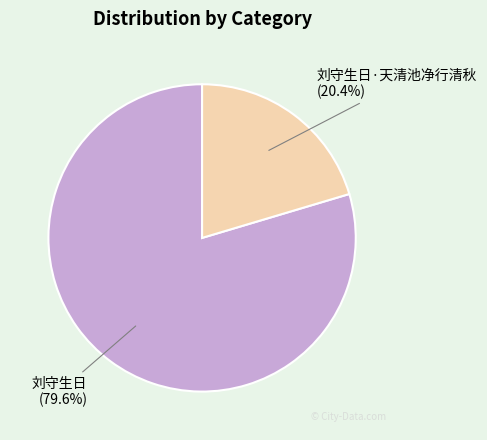

Is 刘守生日·天清池净行清秋 the majority of the pie?

No